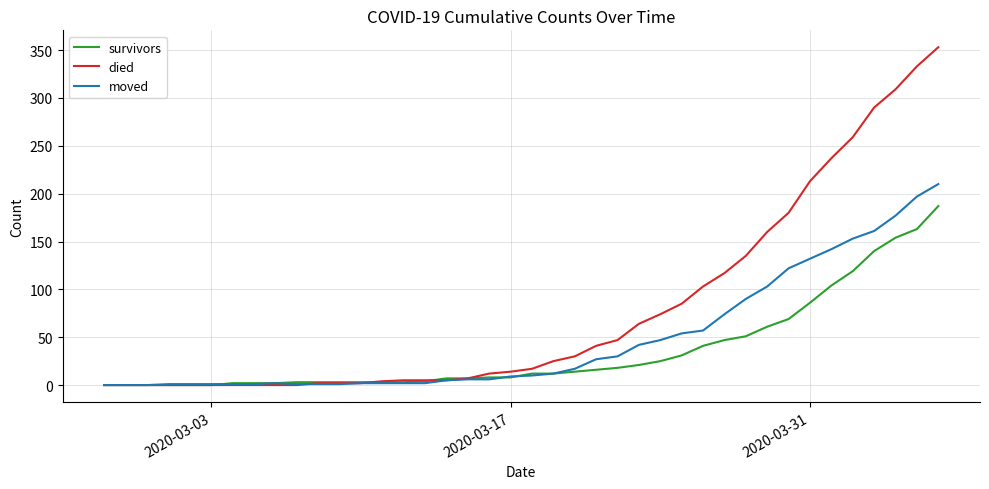

Which series has the widest spread of values?

died